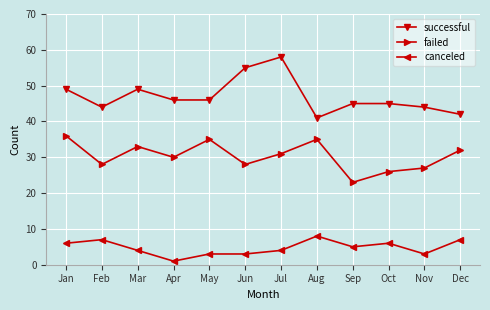

Which series changed the most between Nov and Dec?

failed